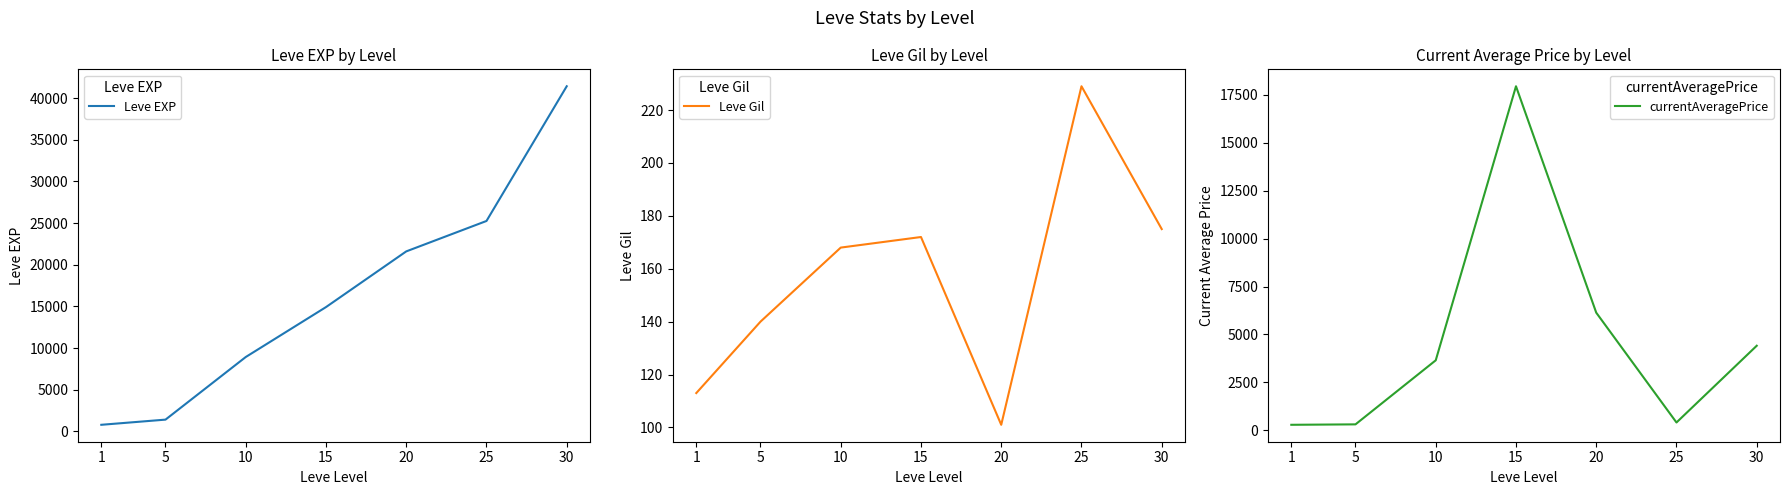

Reading right to left, what are all the values shown in this chart?

Leve EXP: 41410.0	25250.0	21600.0	14920.0	8930.0	1420.0	800.0
Leve Gil: 175.0	229.0	101.0	172.0	168.0	140.0	113.0
currentAveragePrice: 4409.6	404.3	6135.3	17950.0	3649.3	306.6	284.2